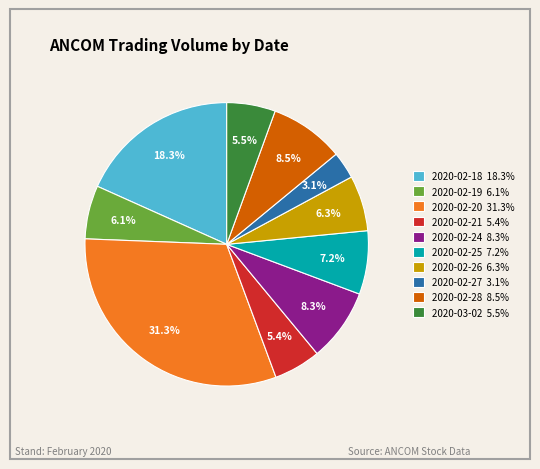

Is it true that 2020-02-27 is 12% of the pie?

False